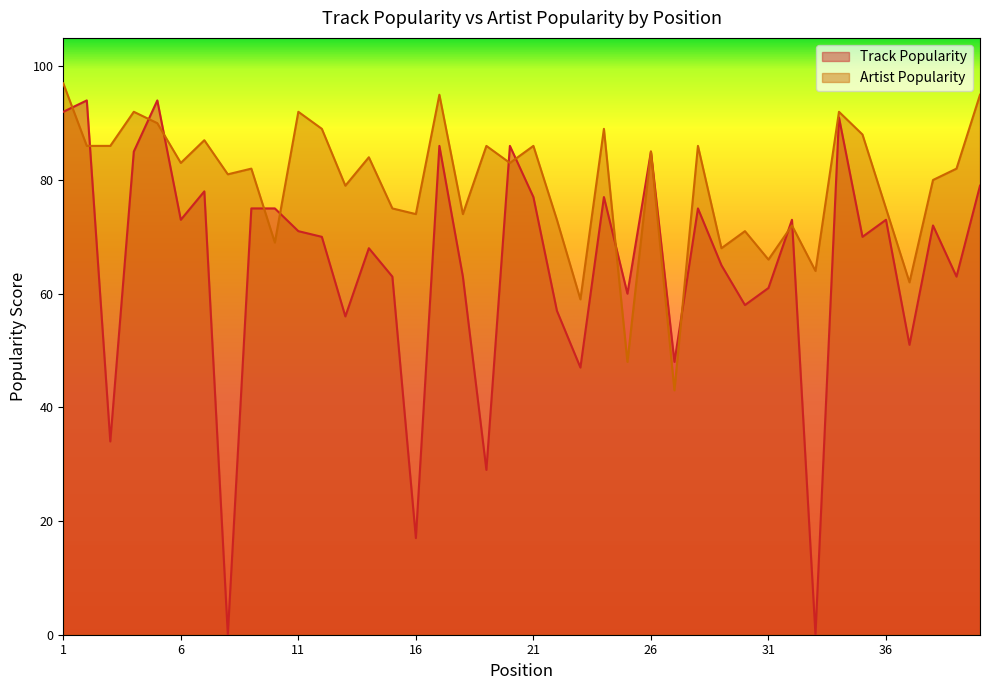

The value of Artist Popularity at 37 is 62. True or false?

True